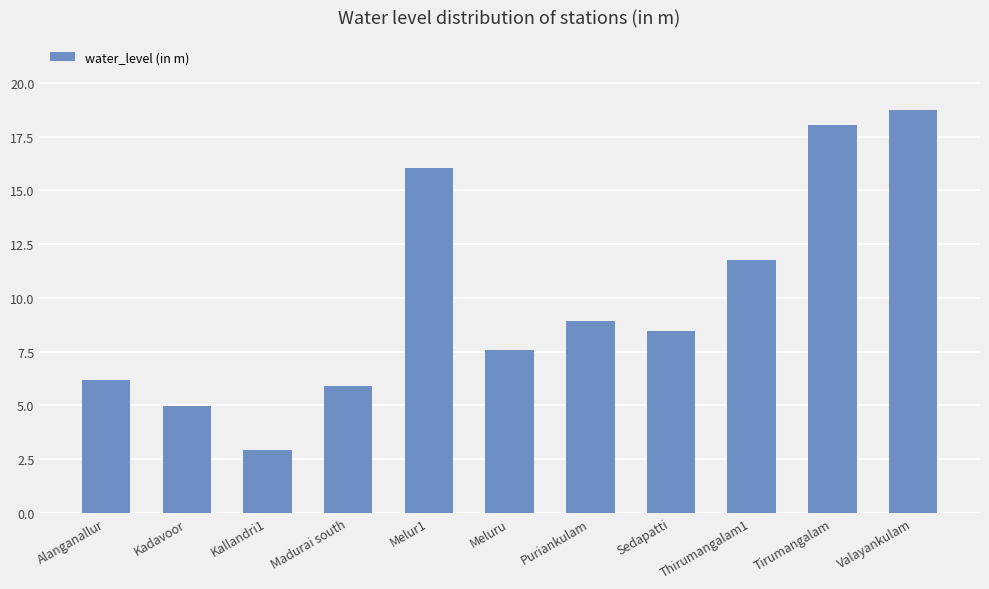

Where does the data first go above 8?

Melur1